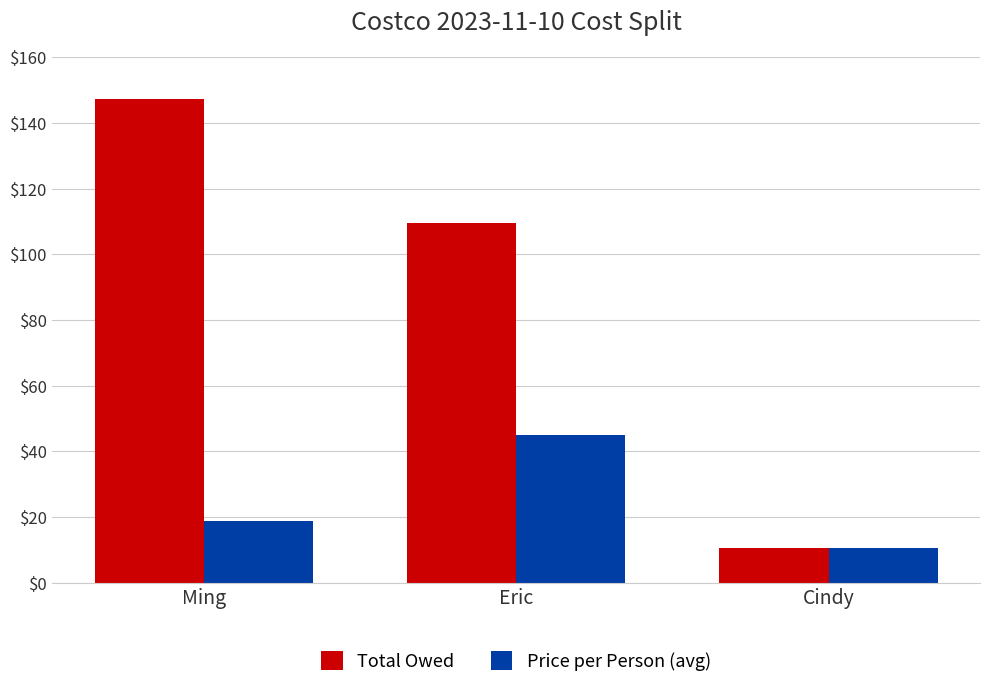

How many series are shown in this chart?

2